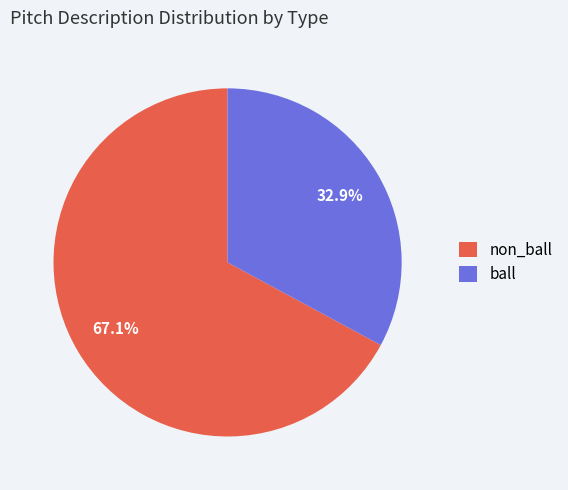

Does any single category account for the majority?

Yes